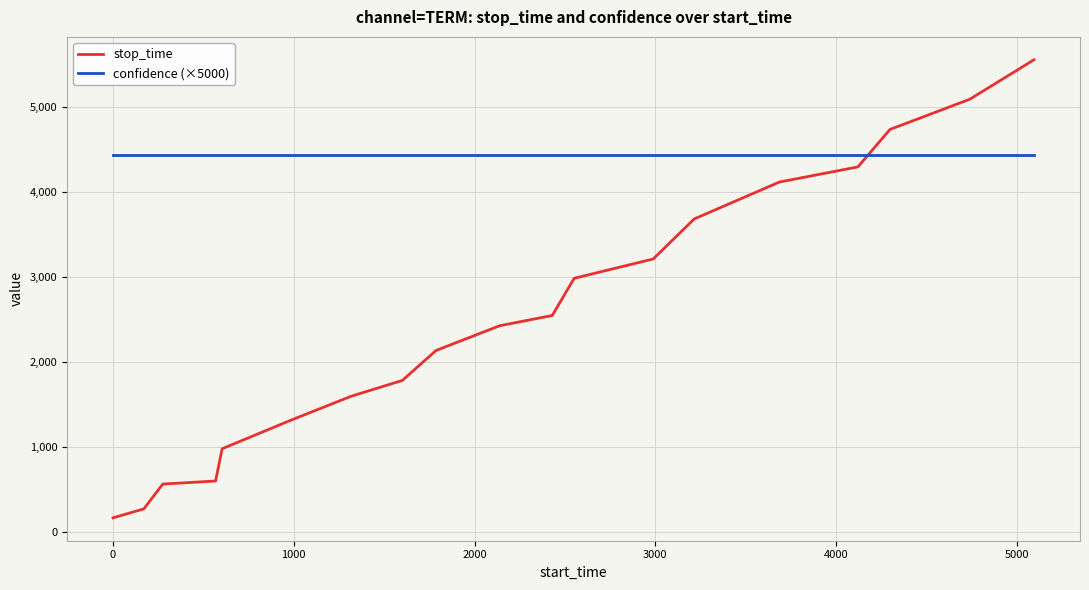

True or false: stop_time and confidence (×5000) cross at least once.

True